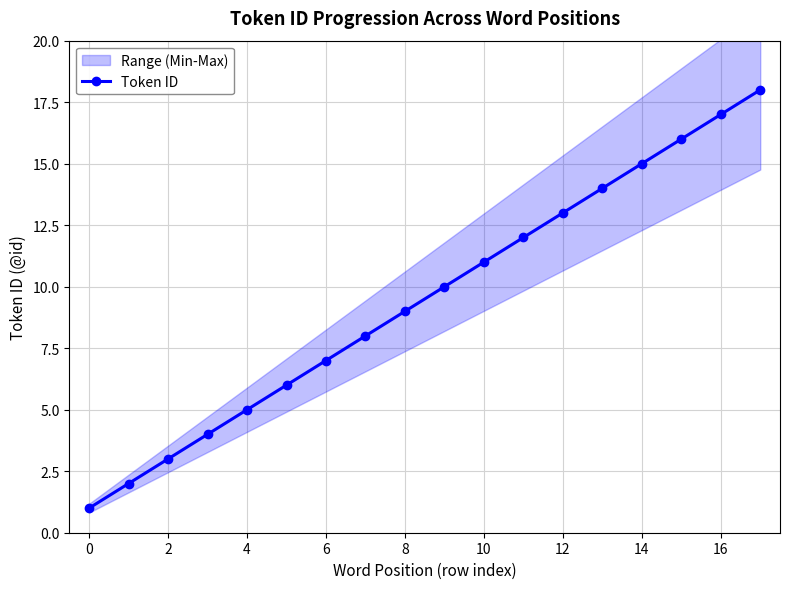

The Token ID series shows 20 at 14. True or false?

False